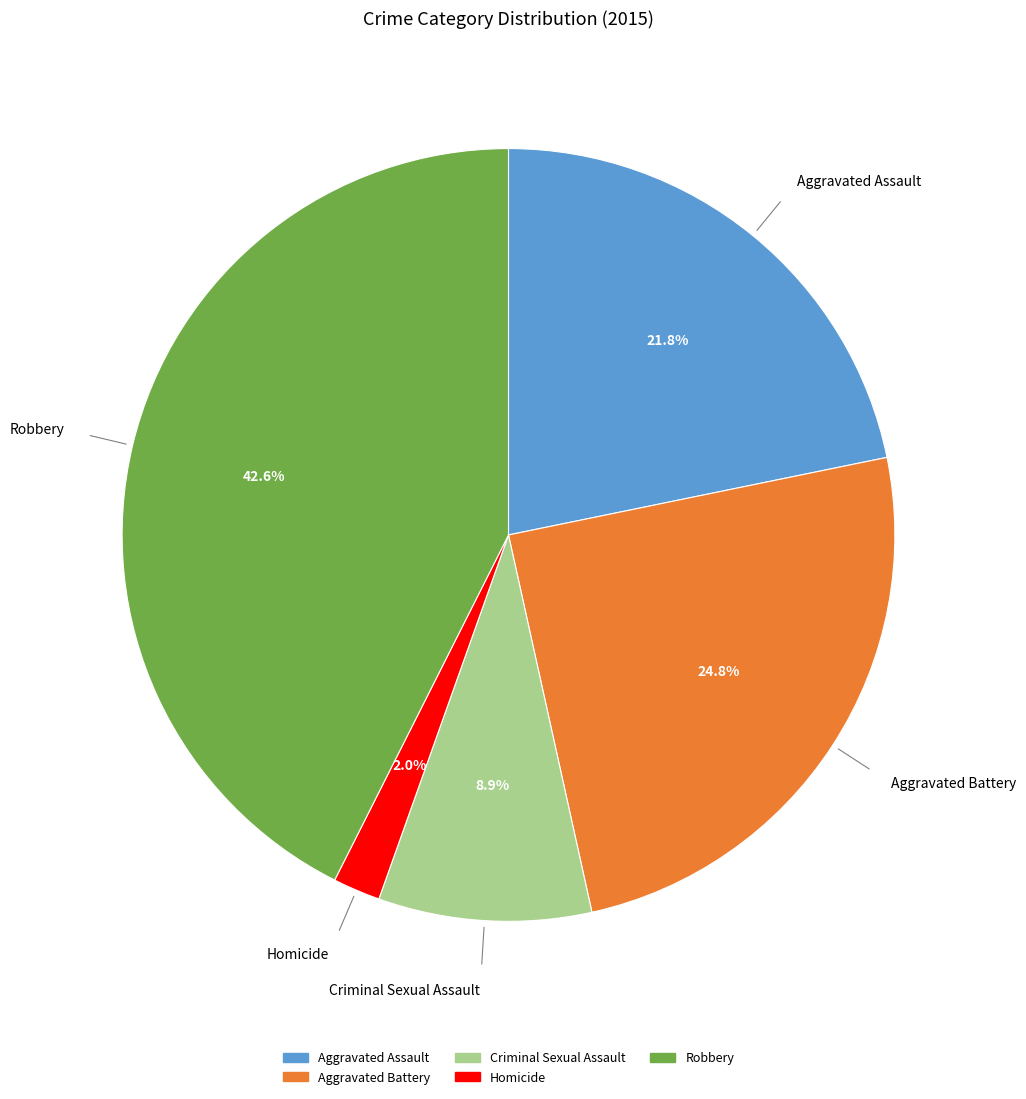

What portion of the pie excludes Aggravated Assault?

78.2%